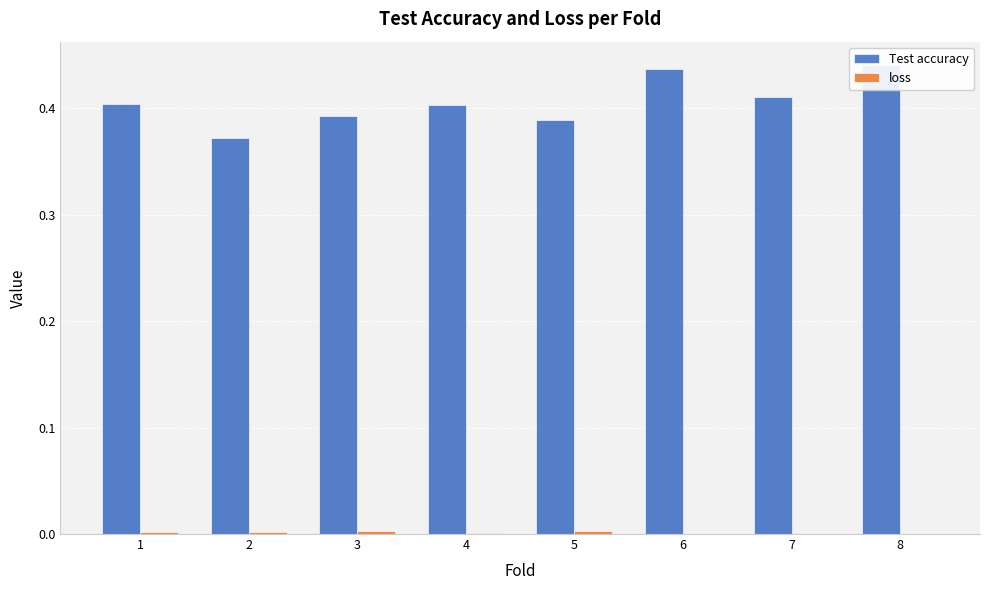

Rank the categories by Test accuracy value from highest to lowest.

8, 6, 7, 1, 4, 3, 5, 2